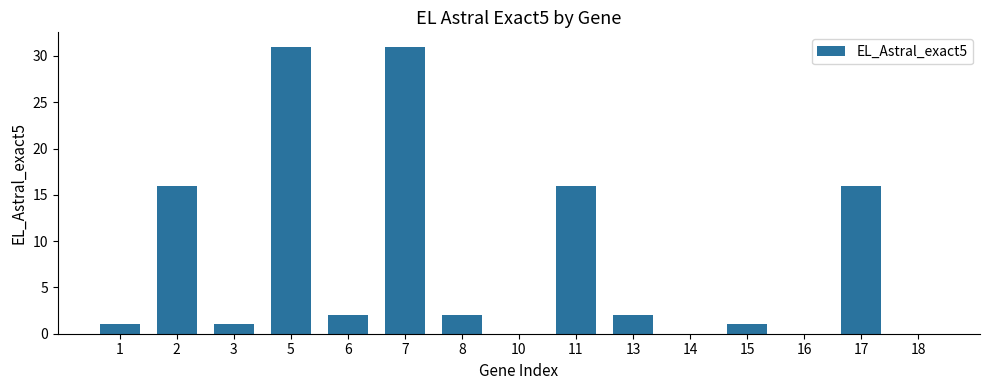

How many categories are shown in the chart?

15